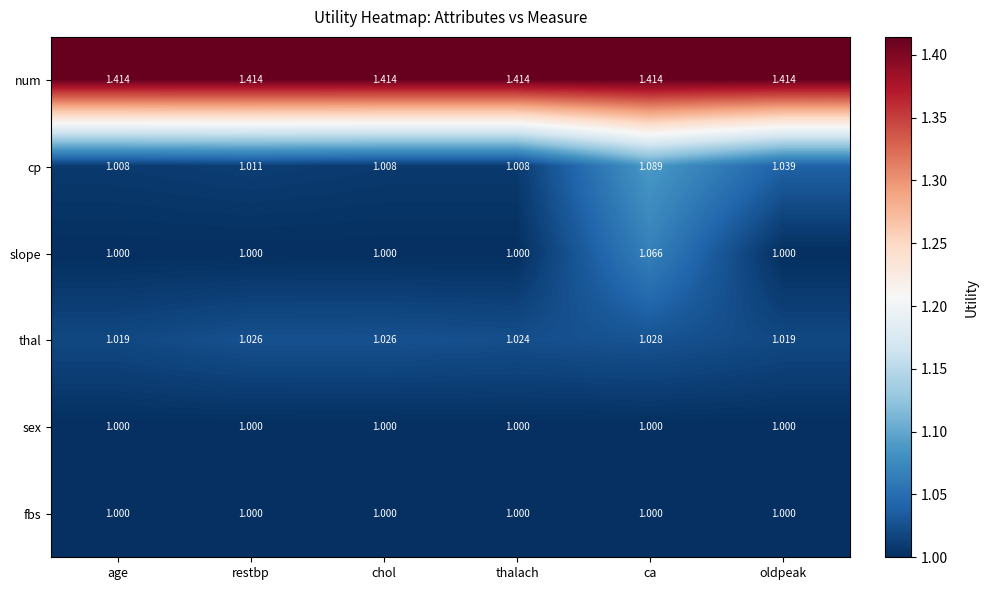

What is the total value across all series at chol?

6.4